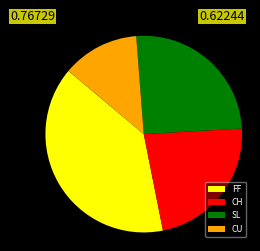

Which slice is the smallest?

CU